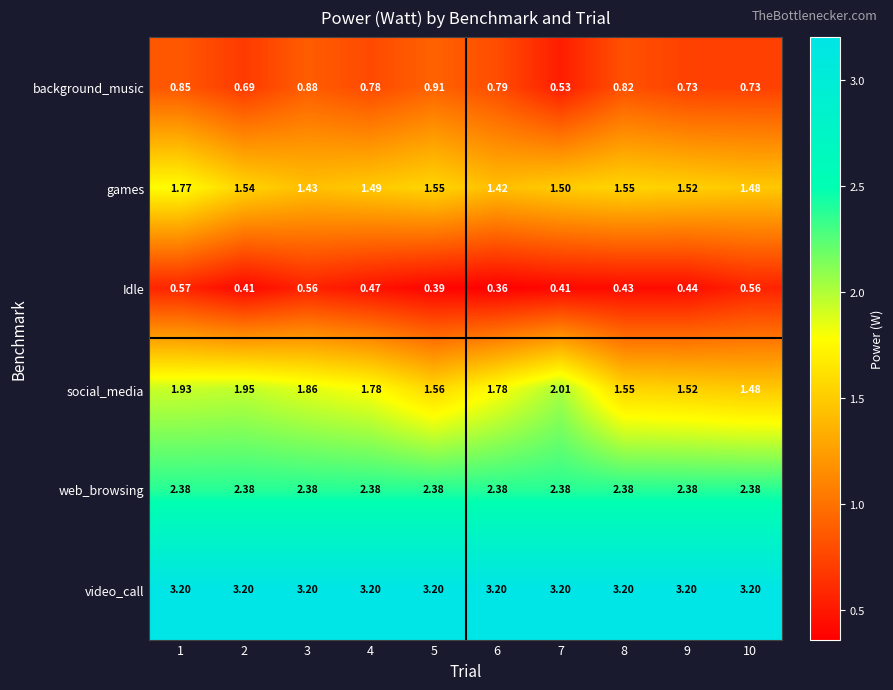

Which series has the largest range (max minus min)?

social_media